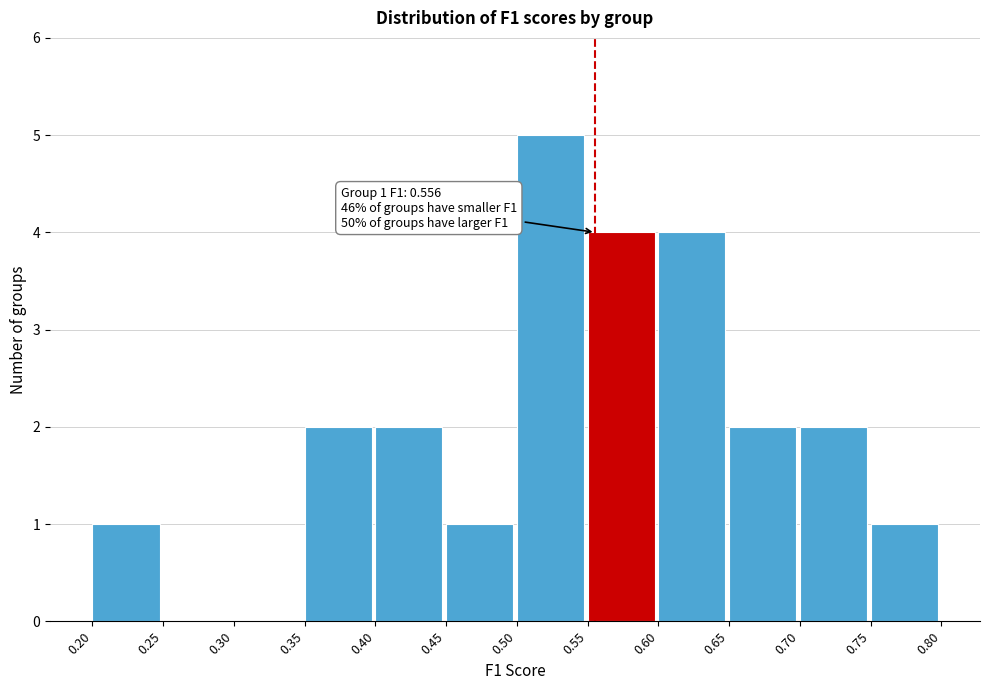

Over which range of the x-axis is the bar tallest?

0.50 to 0.55